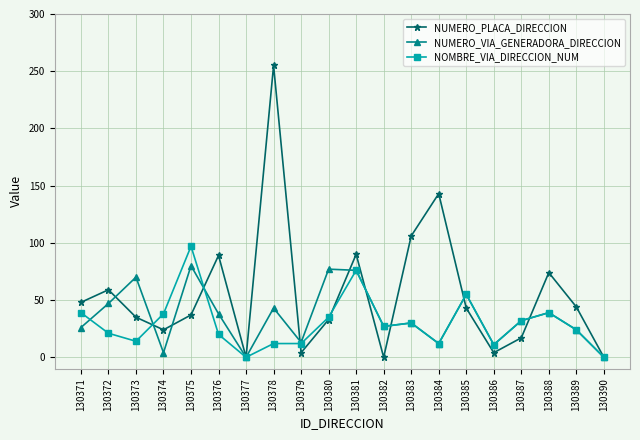

What is the maximum value for NUMERO_VIA_GENERADORA_DIRECCION?

80